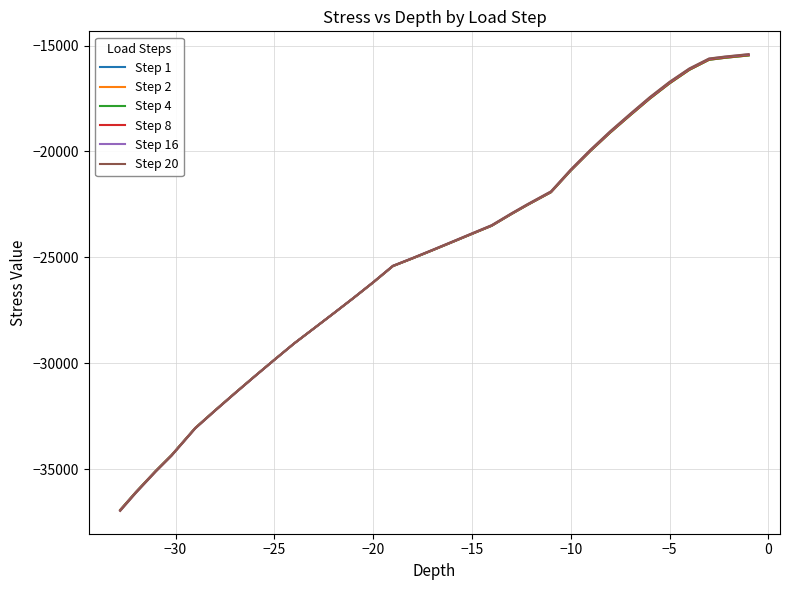

How many times do Step 4 and Step 20 cross each other?

1